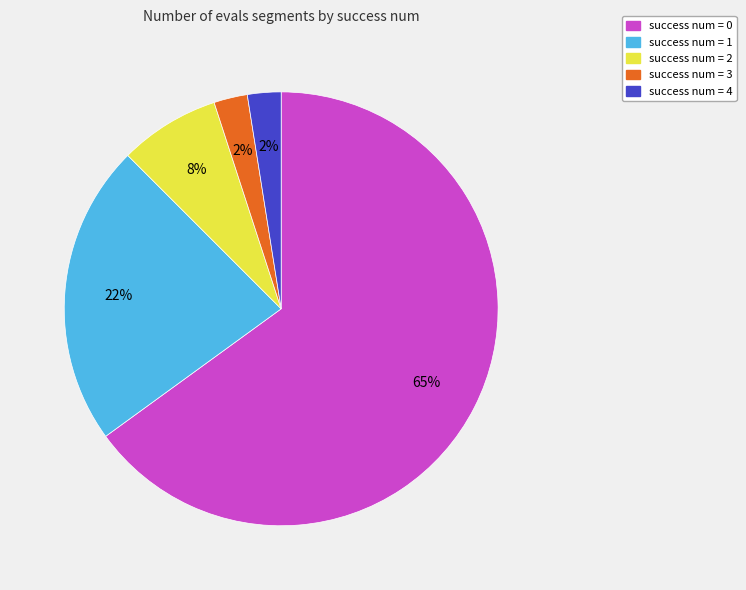

To the nearest percent, what percentage of the pie is success num = 2?

8%